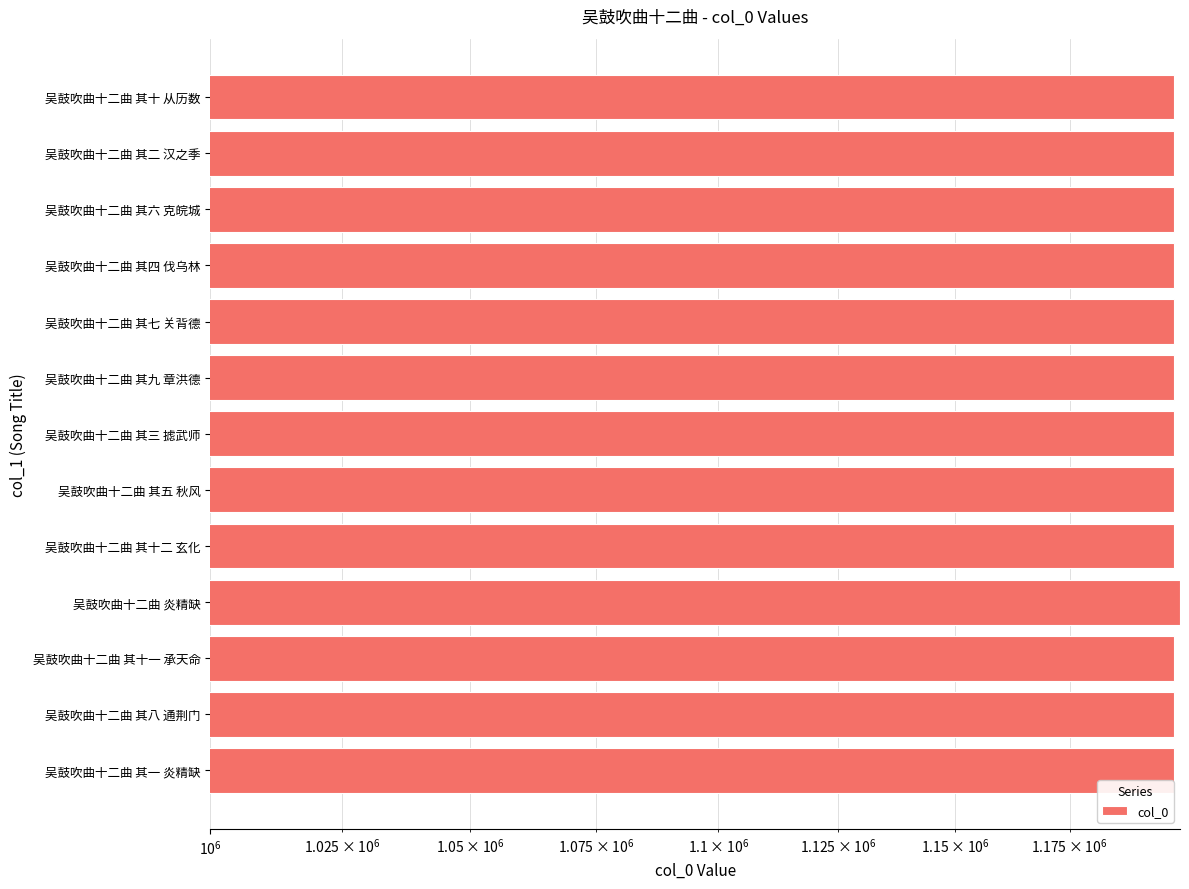

What value does the data have at 吴鼓吹曲十二曲 其五 秋风, to the nearest 100?

1198100